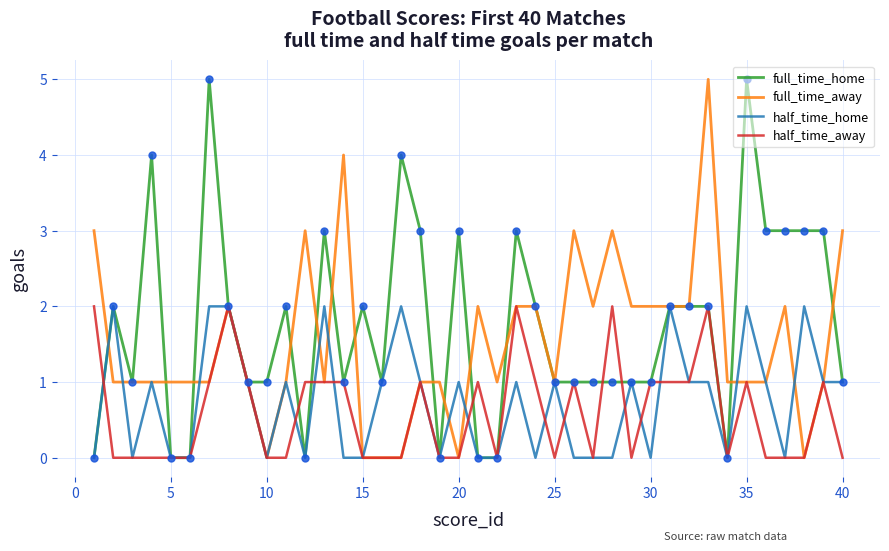

What is the maximum value for full_time_home?

5